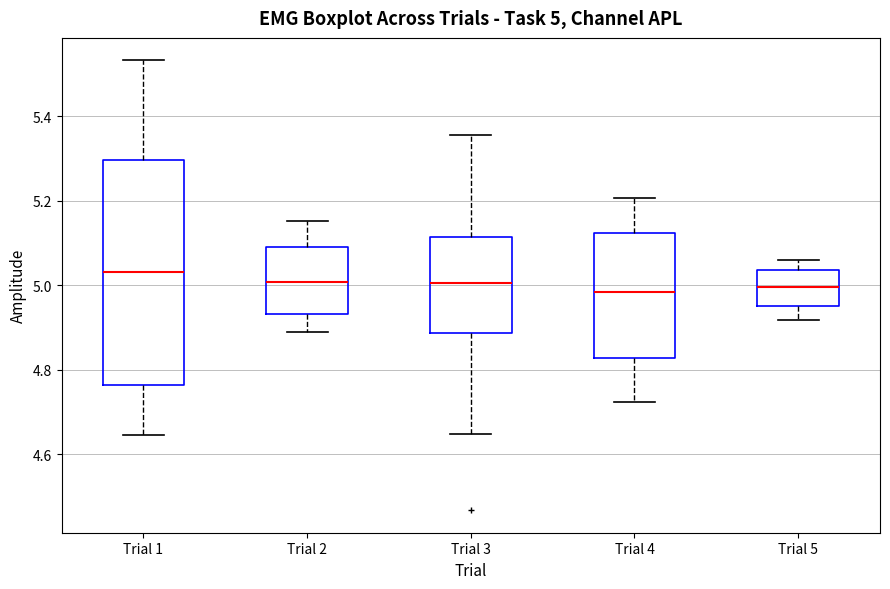

Which box has the highest median line?

Trial 1